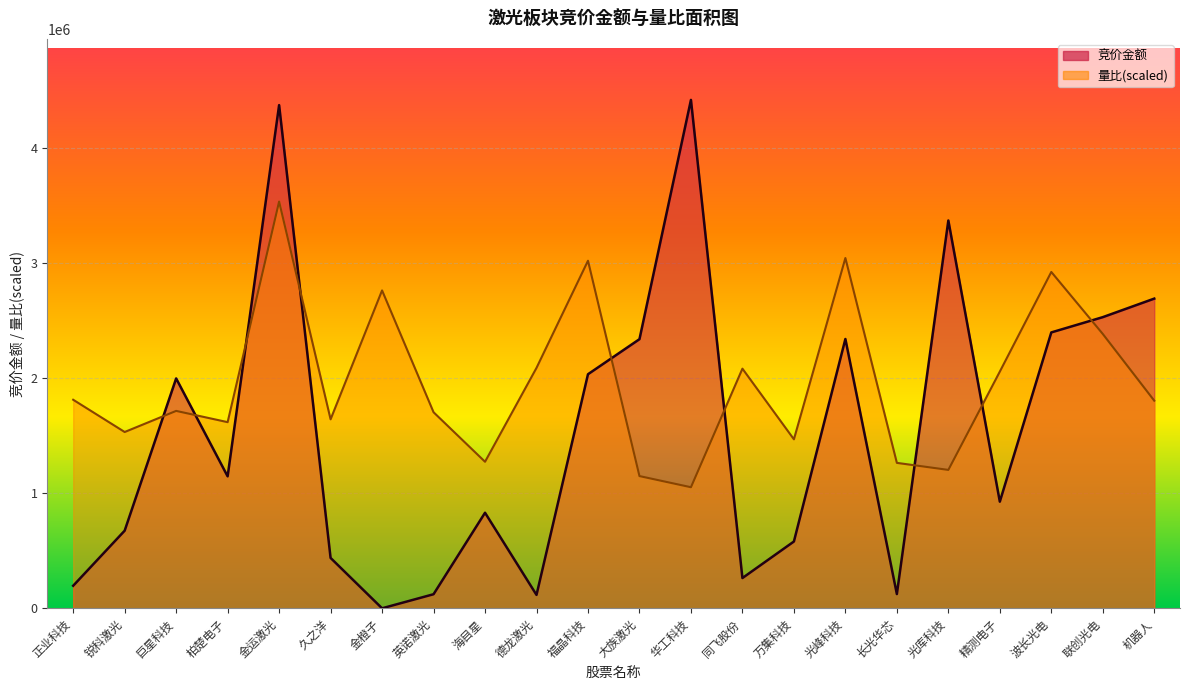

How many positive values does the 竞价金额 series have?

21